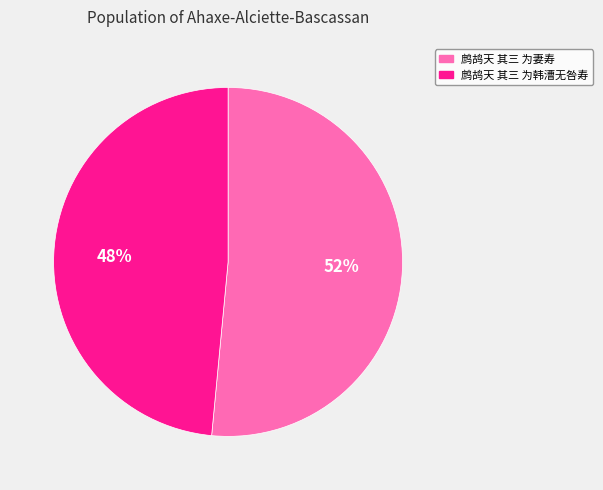

To the nearest percent, what percentage of the pie is 鹧鸪天 其三 为韩漕无咎寿?

48%